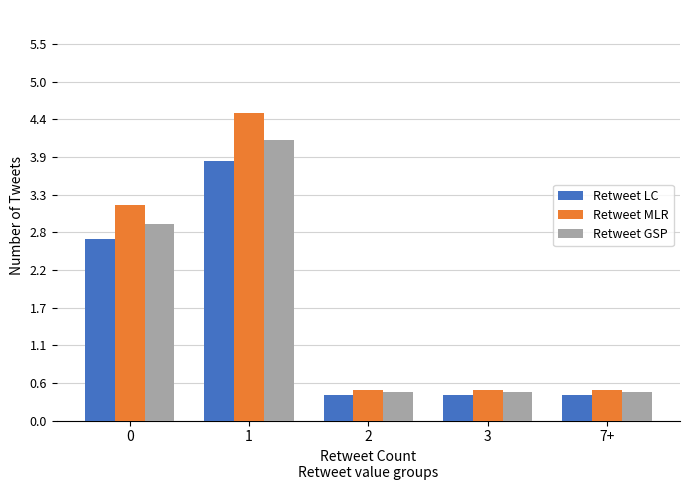

Are the bars horizontal?

No